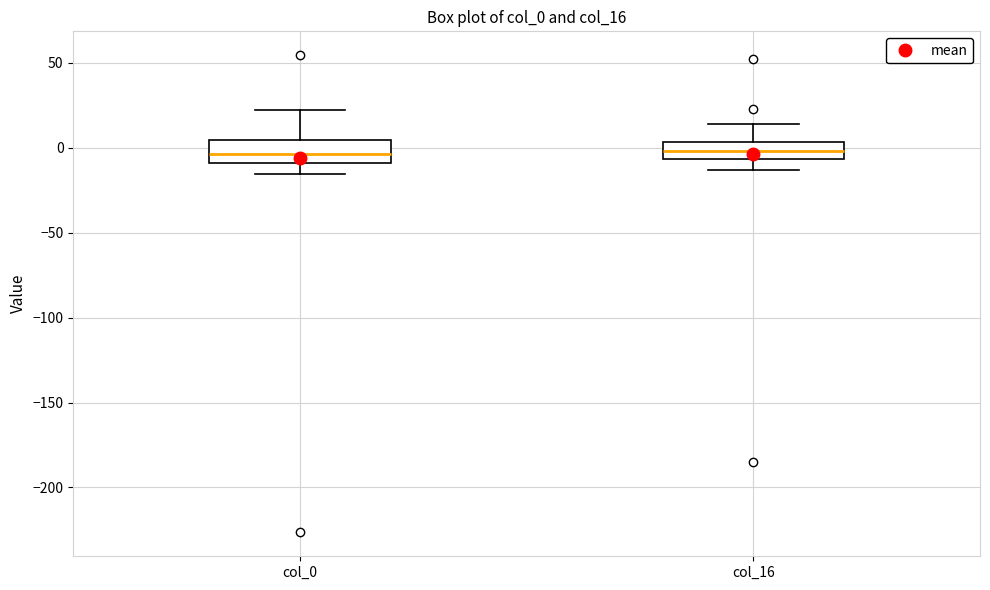

Reading left to right, transcribe this box plot: for each box, give where its median line is, the range the box spans, and where its two whiskers end, as read against the y-axis. The values are not printed on the chart, so give them approximately, as read against the axis.

col_0: median -5, box -10 to 5, whiskers -15 to 20
col_16: median 0, box -5 to 5, whiskers -15 to 15